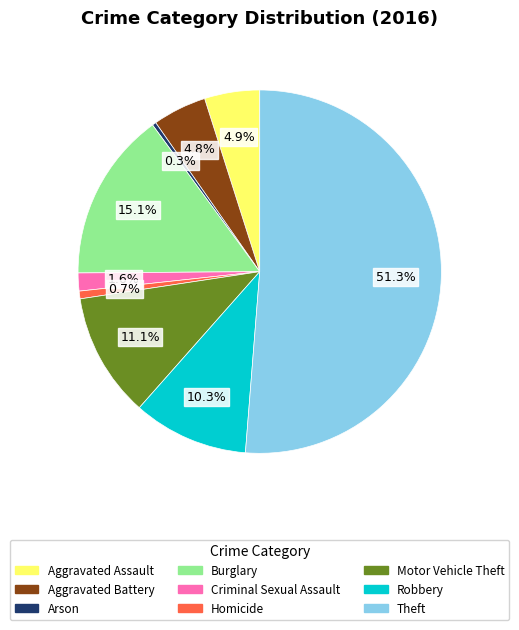

Which slice is the largest?

Theft